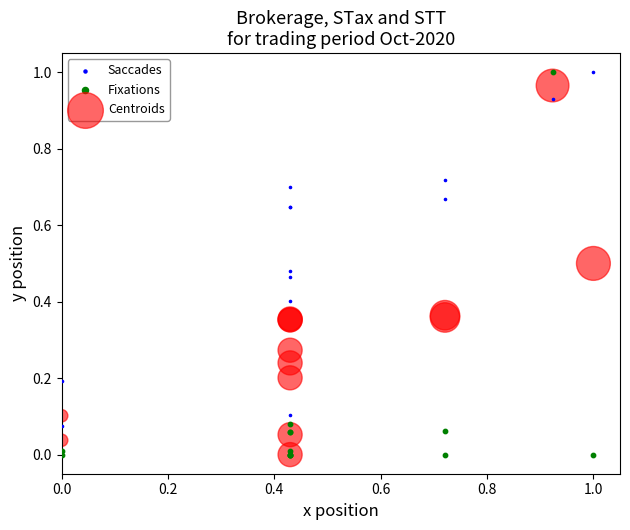

What are all the series names shown in the legend?

Saccades, Fixations, Centroids